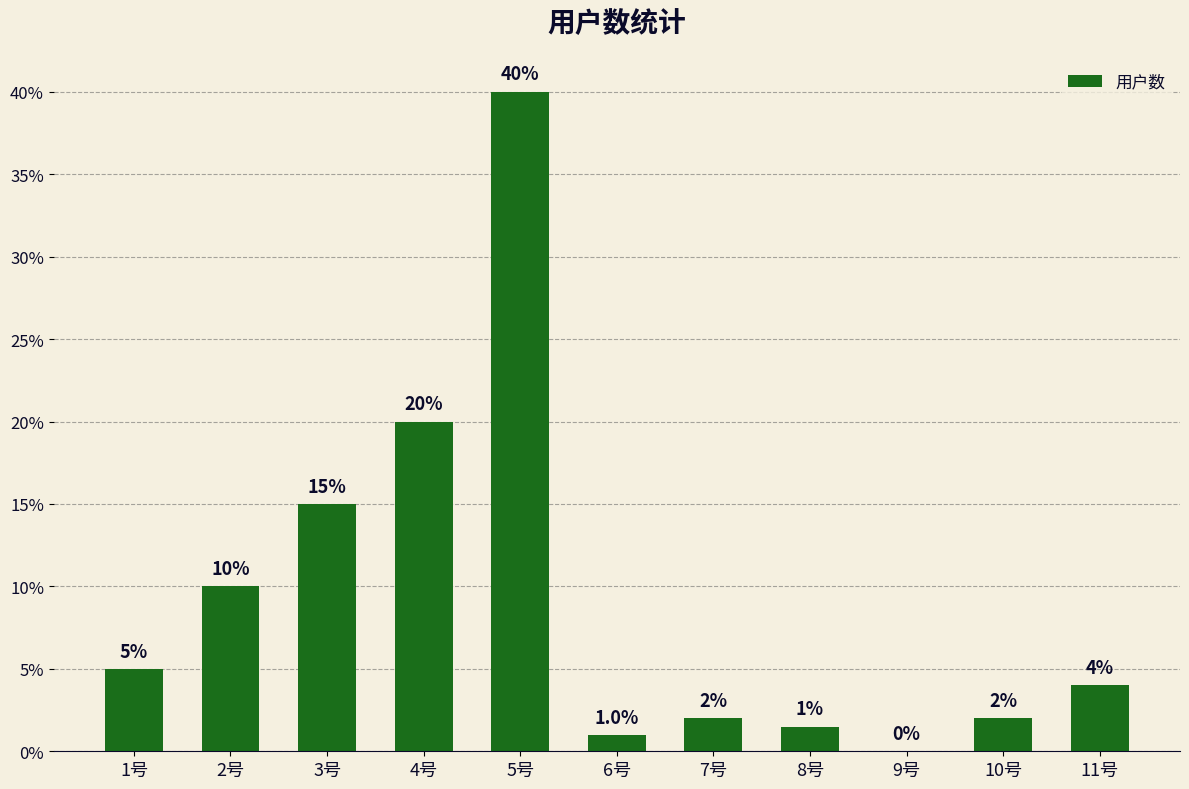

What position from the left is 1号?

1